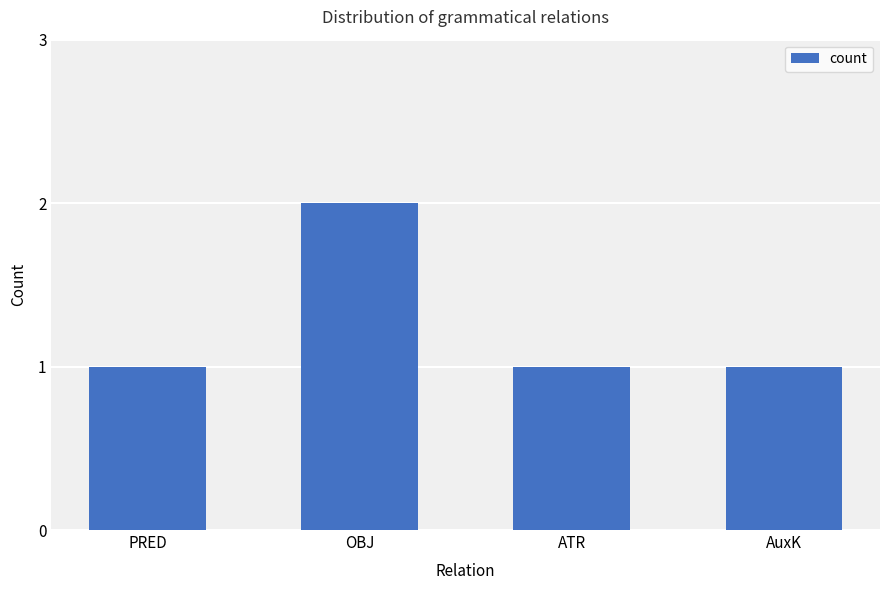

How many values are between 1 and 2?

4